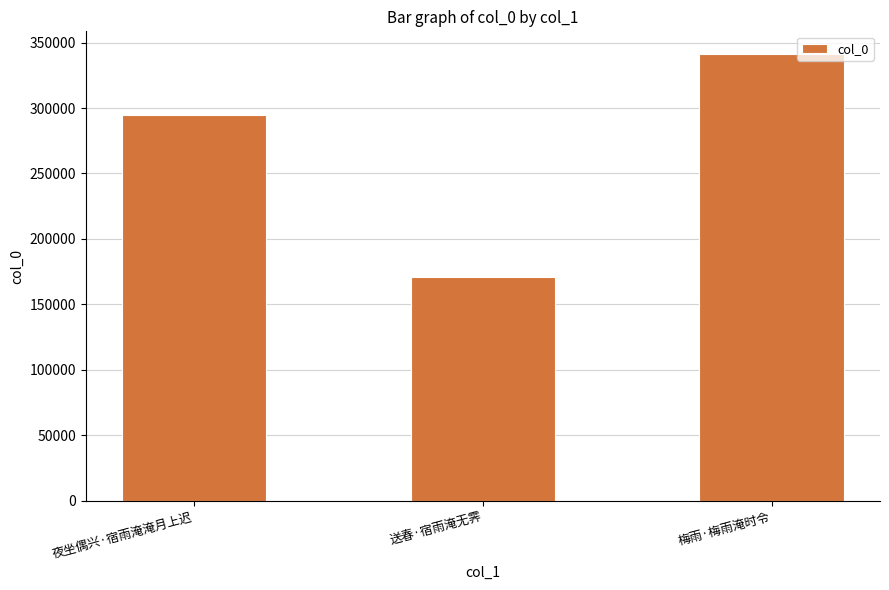

What is the difference between the maximum and minimum values?

170590